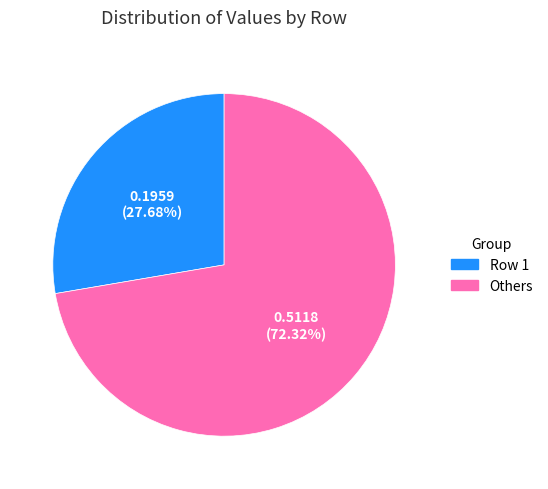

How many slices are in this pie chart?

2